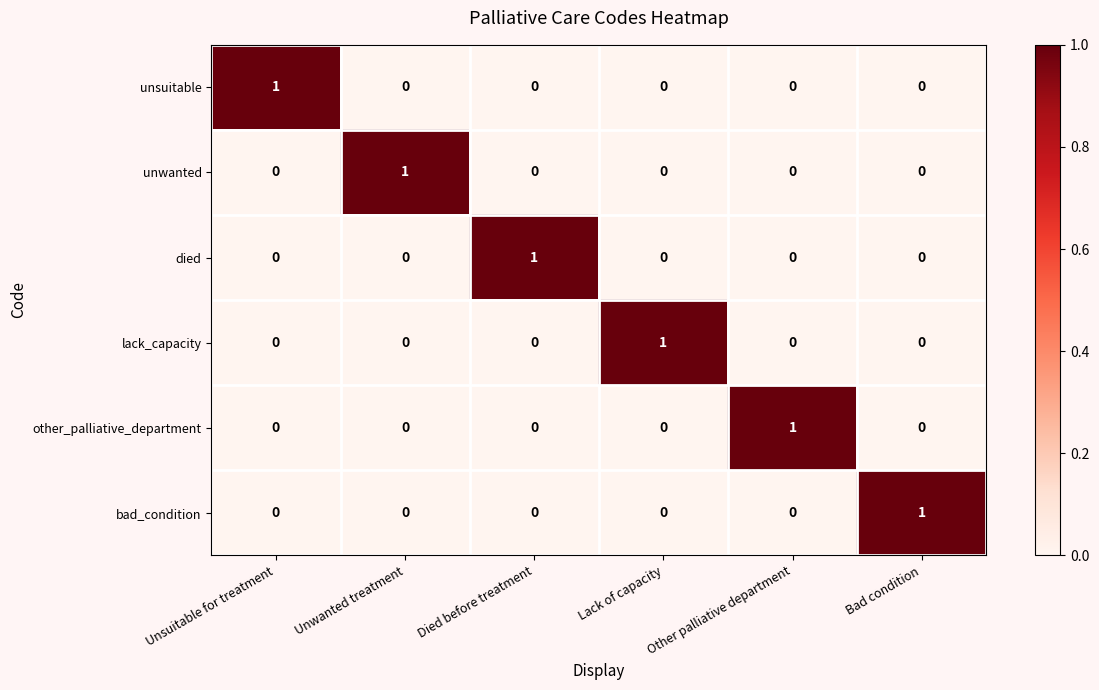

What is the total value across all series at Bad condition?

1